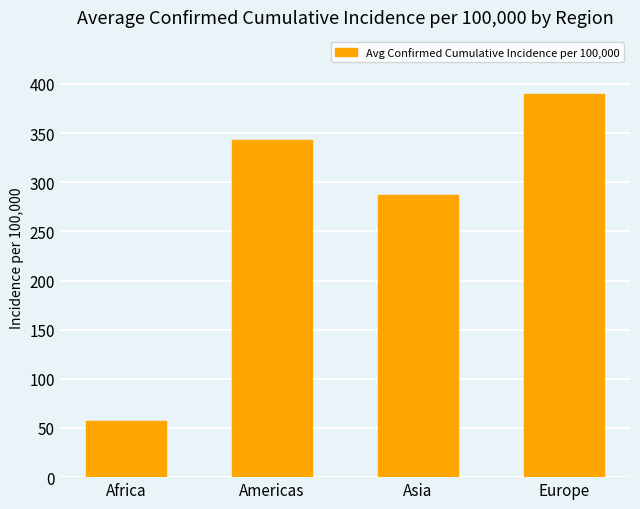

At which label does the data first exceed 342?

Americas